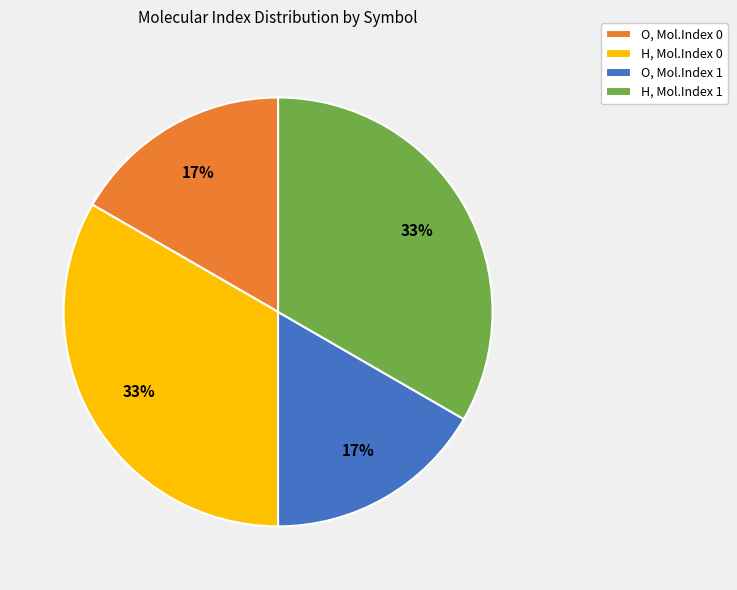

What is the ratio of the value at O, Mol.Index 0 to the value at H, Mol.Index 0?

0.5